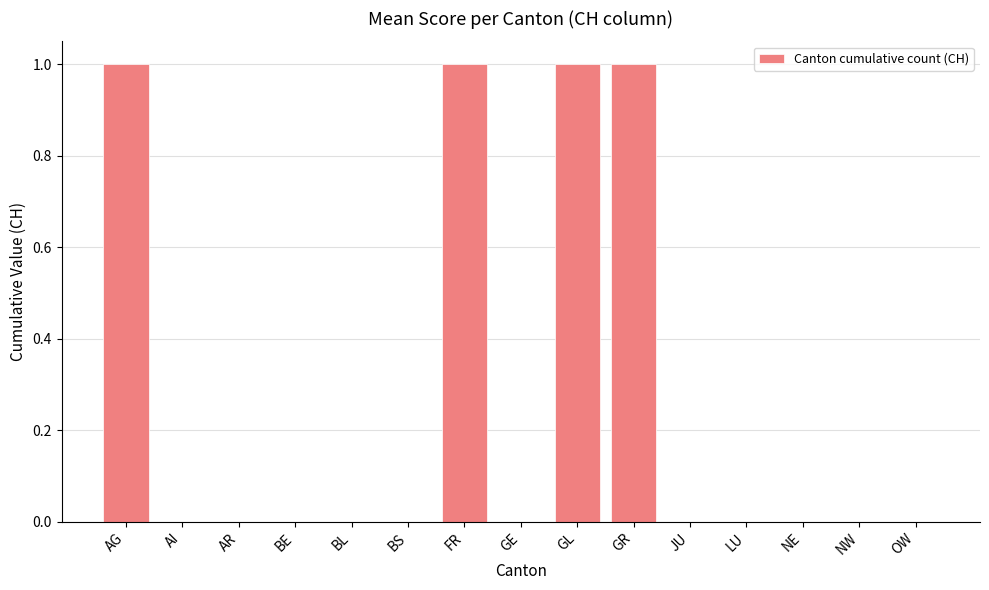

True or false: the data shows 0 at AI.

True